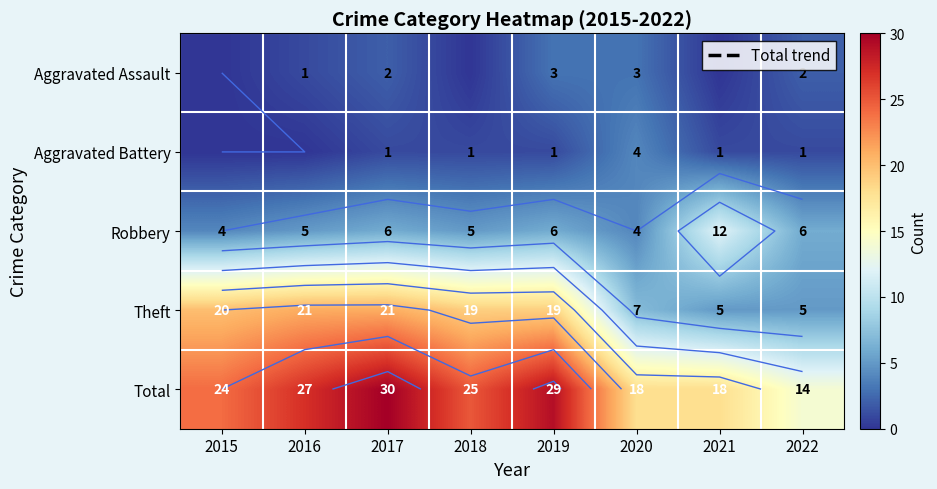

How many Robbery values are between 5 and 6?

5